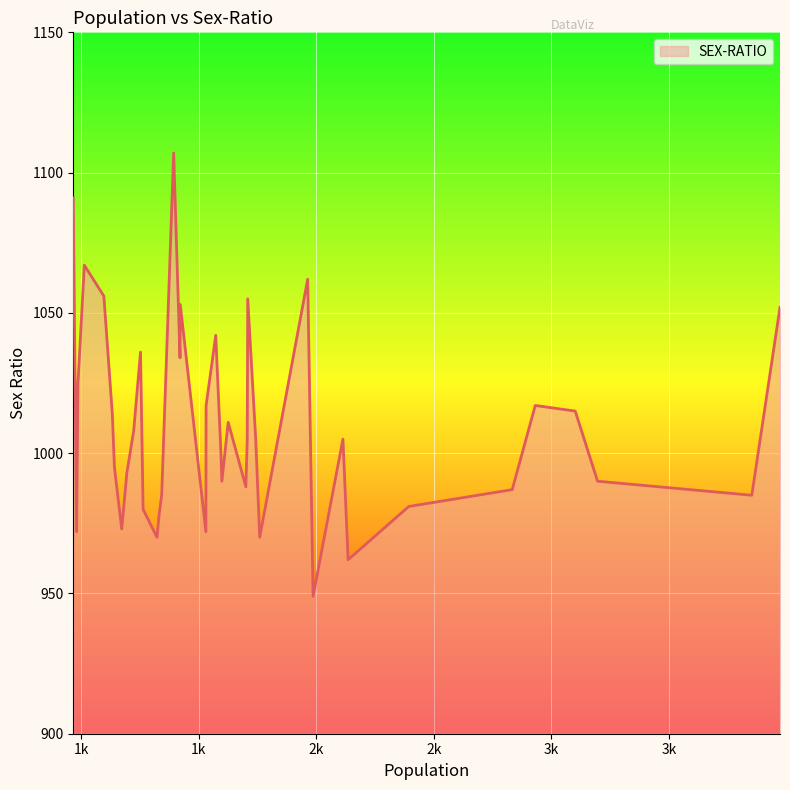

What is the difference between the maximum and minimum values?

158